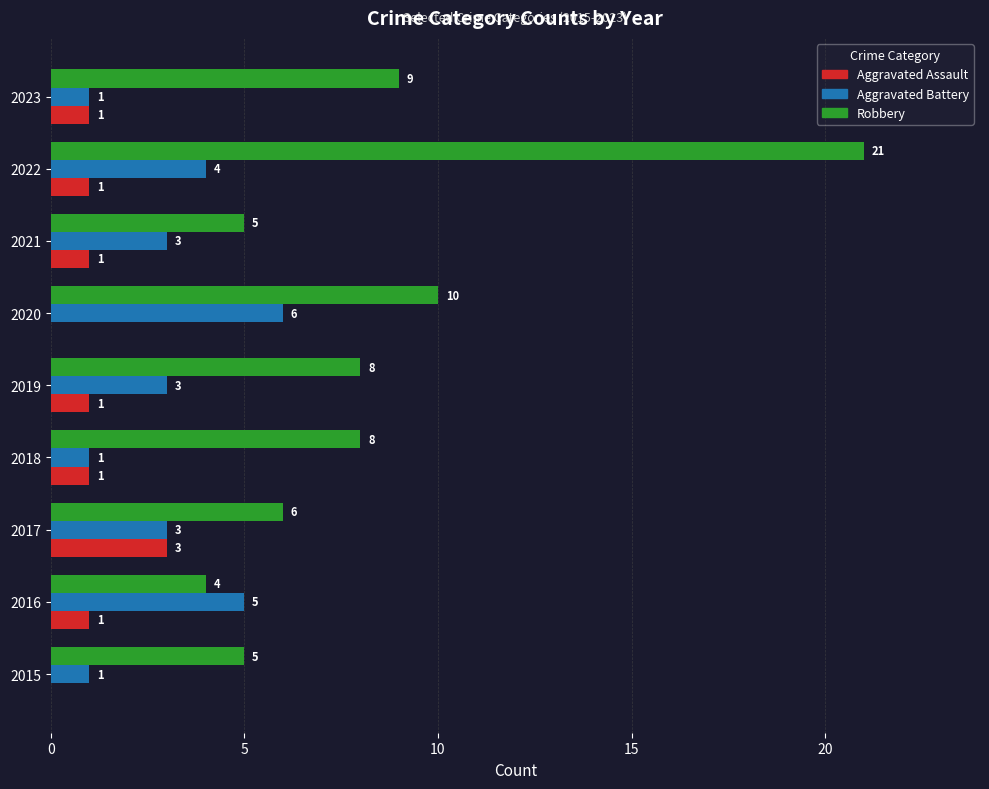

At which category is the sum across all series the highest?

2022